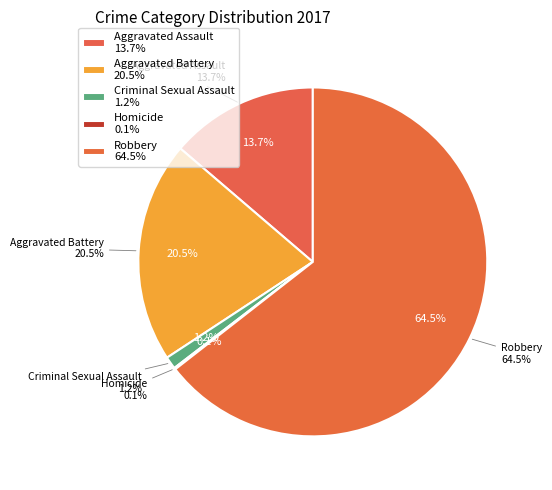

Which slice represents more than half of the pie?

Robbery